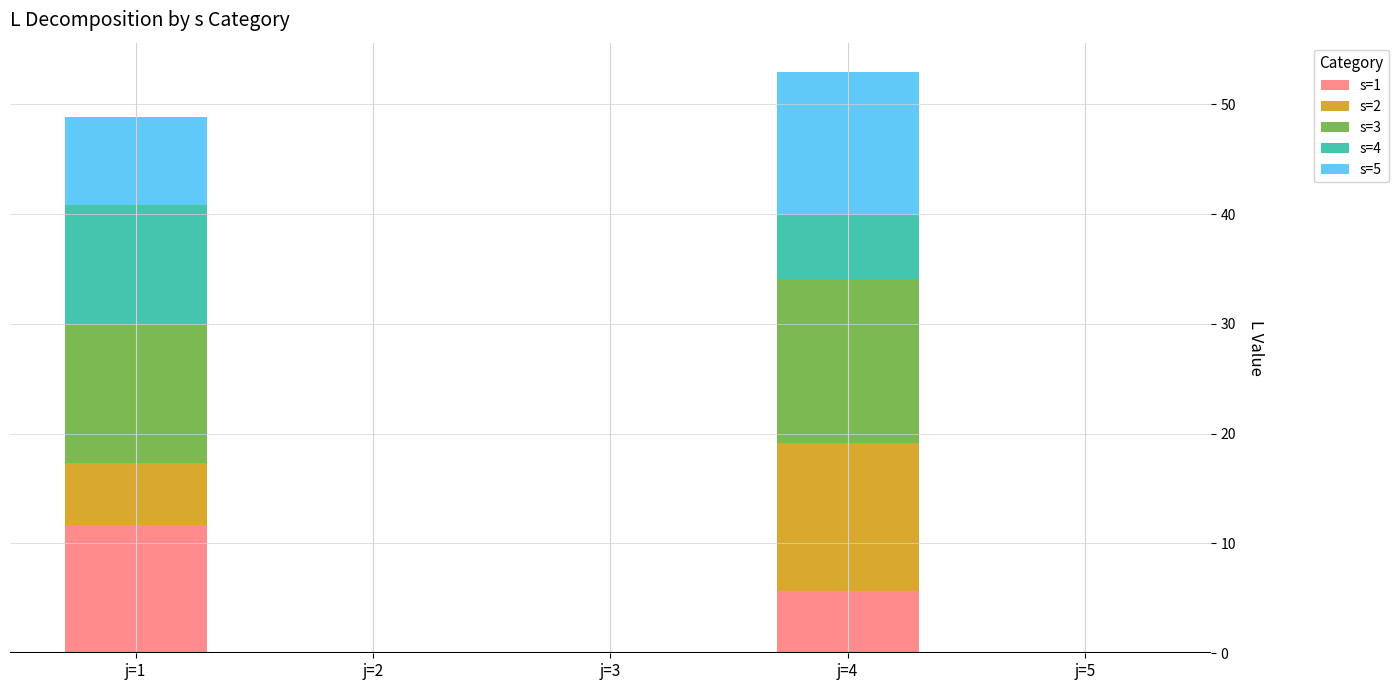

What is the total value across all series at j=4?

53.0